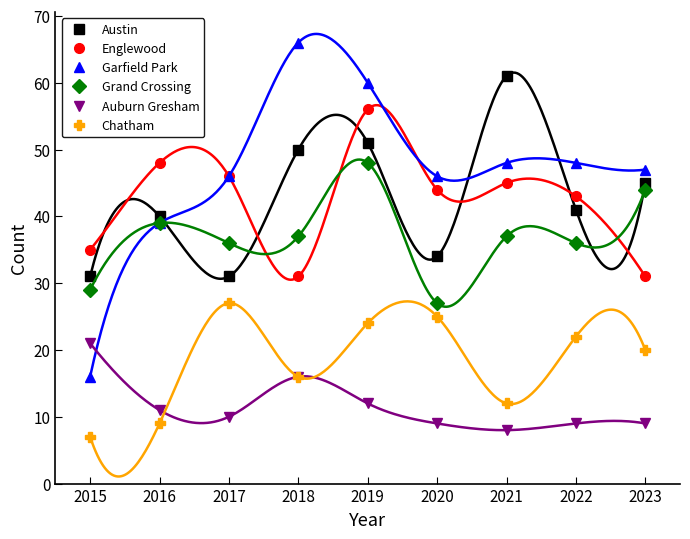

Which has a higher value, 2018 or 2016?

2018